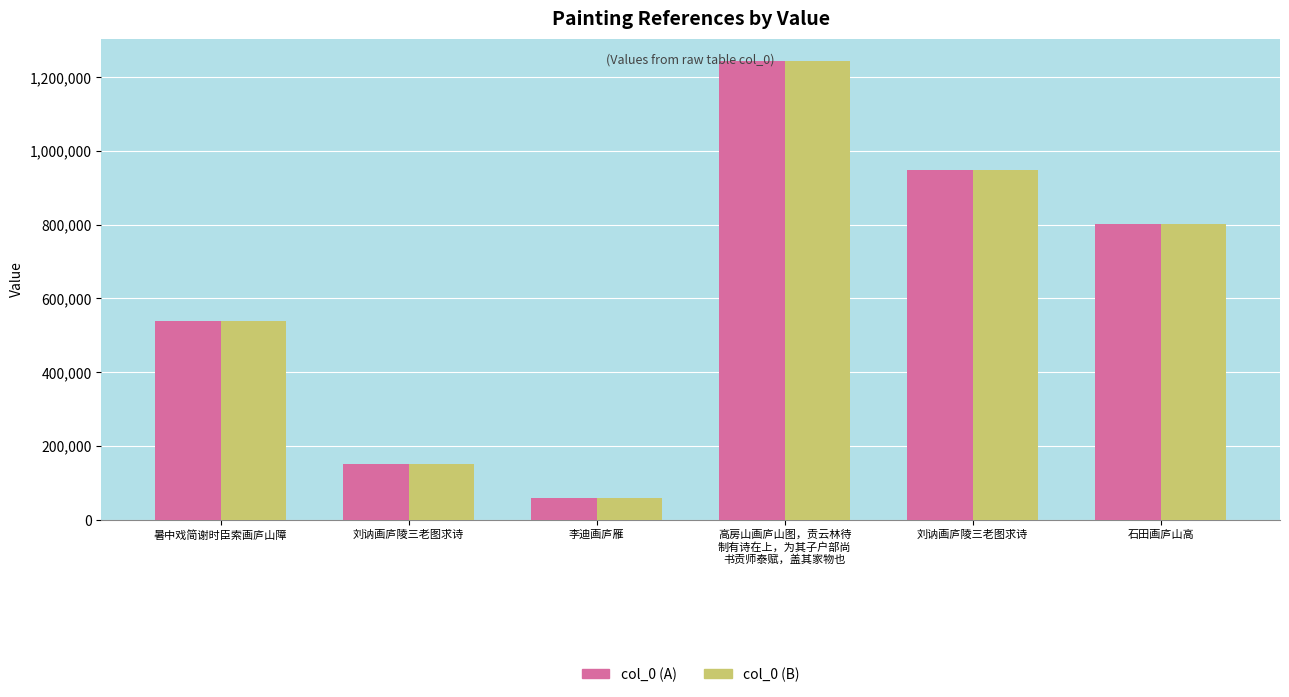

What are all the series names shown in the legend?

col_0 (A), col_0 (B)